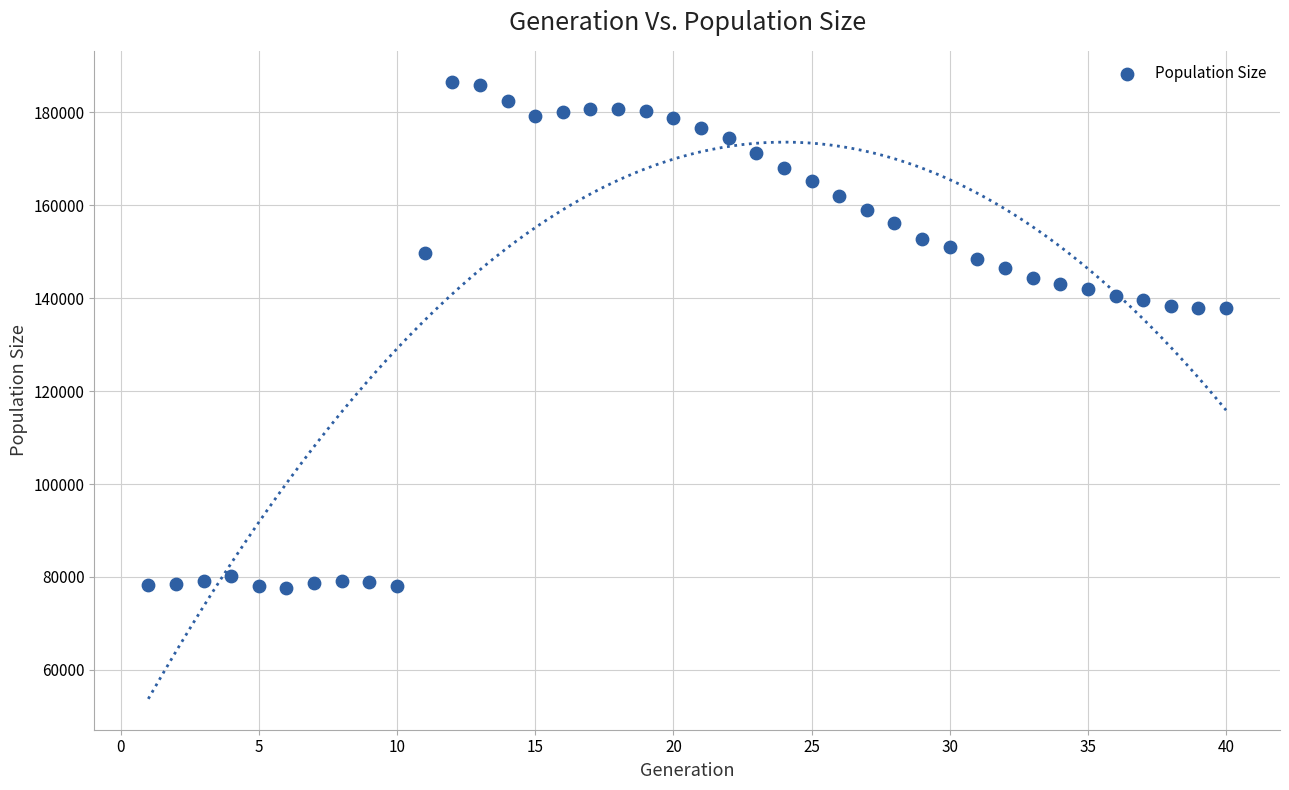

What is the range of Y values (max minus min)?

109070